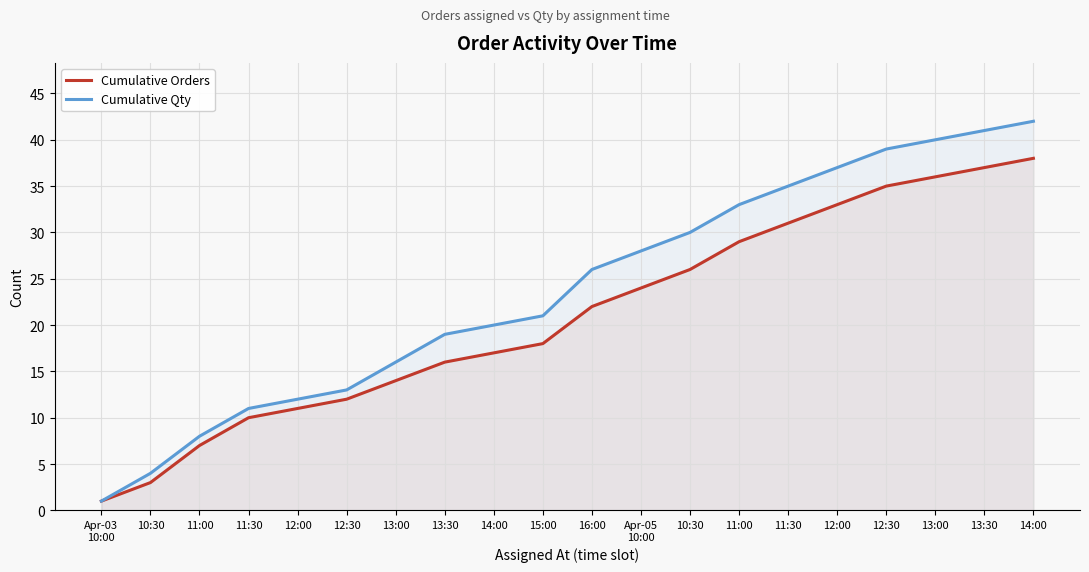

At which category is the sum across all series the highest?

14:00